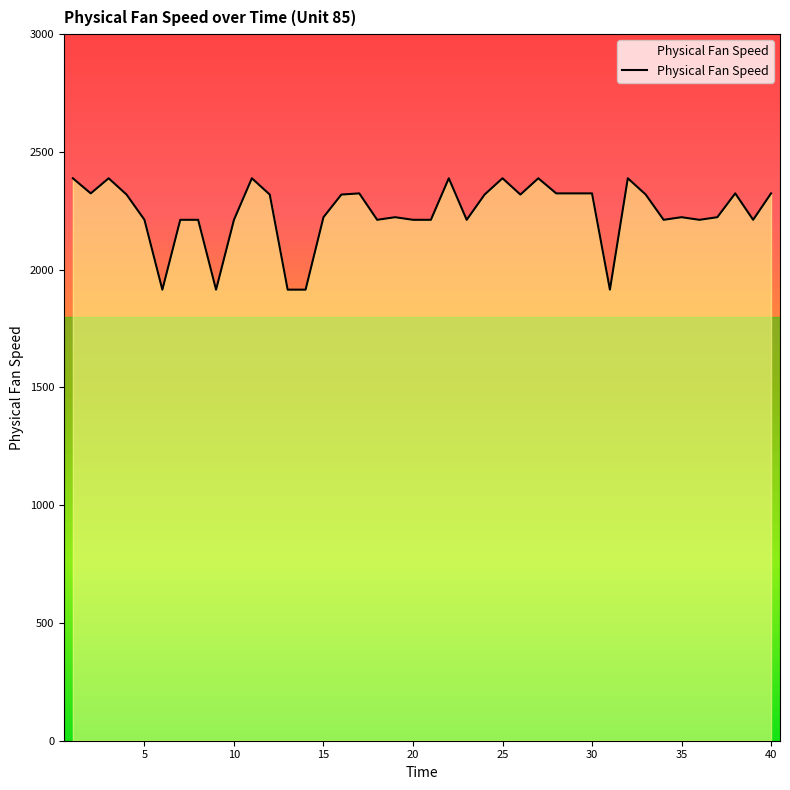

What is the smallest value displayed?

1915.1